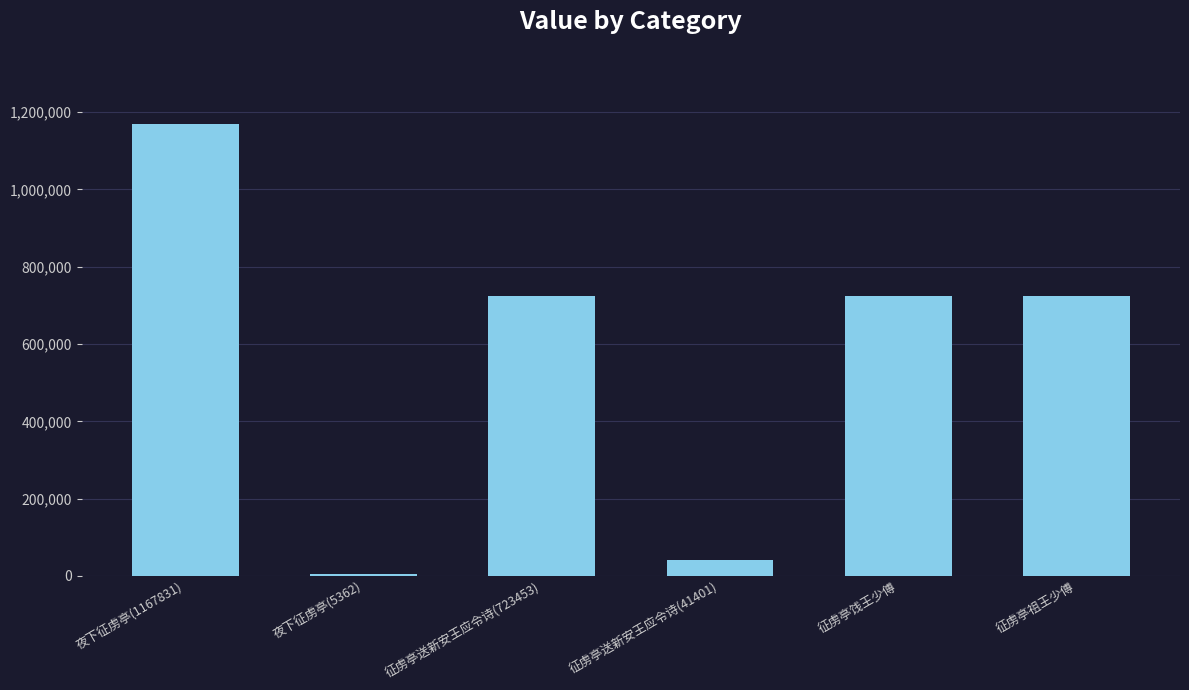

What is the average value?

564536